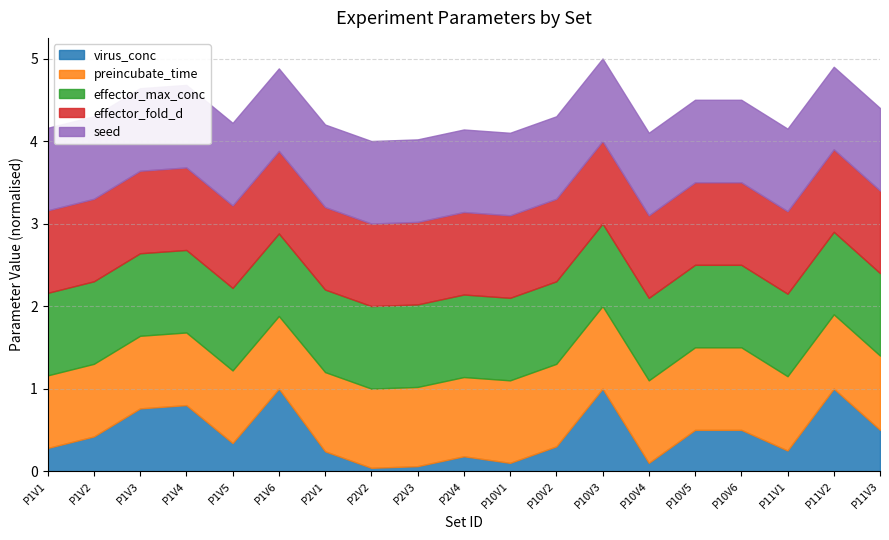

At which label is preincubate_time closest to 47?

P2V1